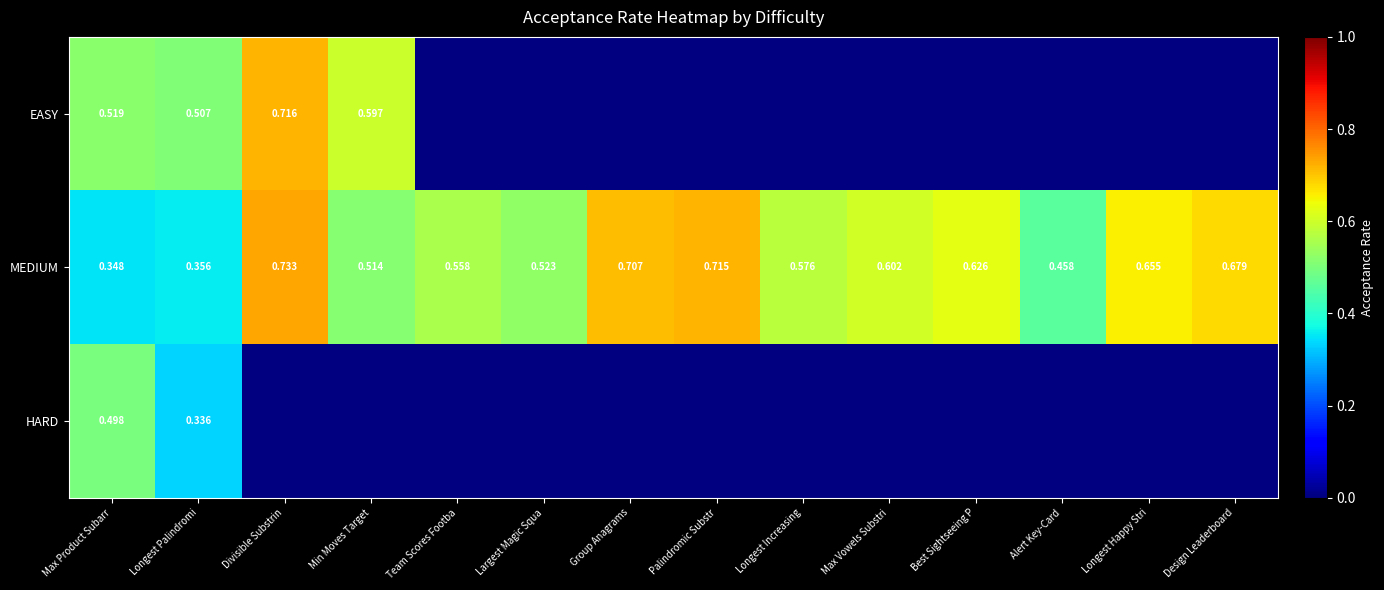

At how many categories does at least one series exceed 0?

14